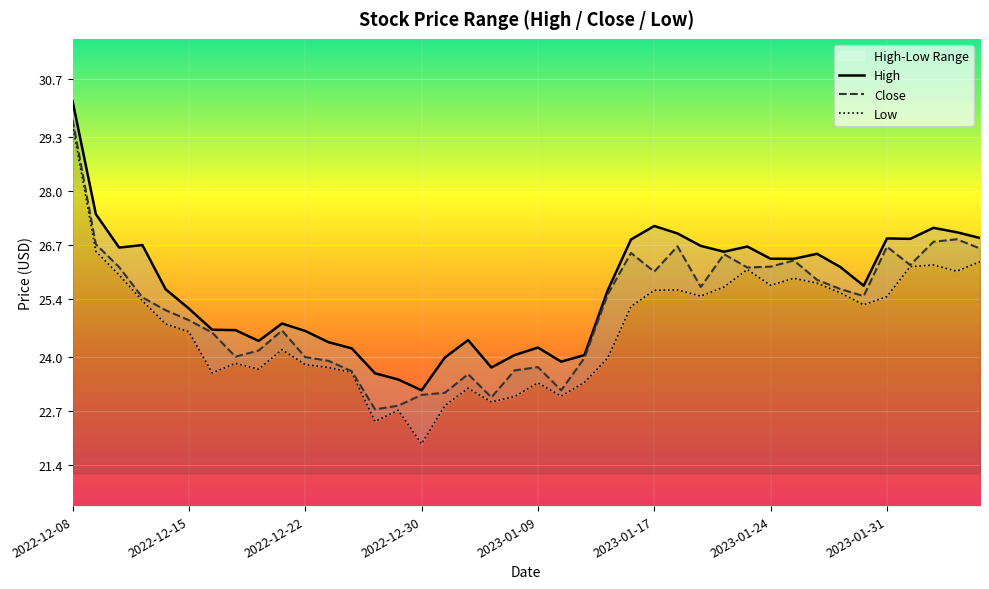

In Low, how many points are higher than both neighbors (excluding endpoints)?

9